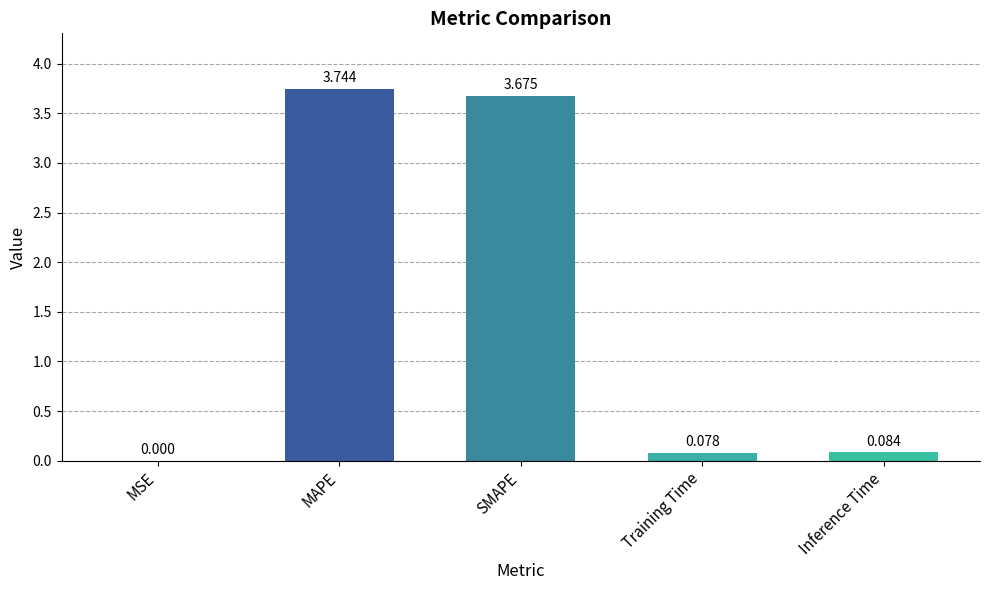

The value at SMAPE is 5.6. True or false?

False